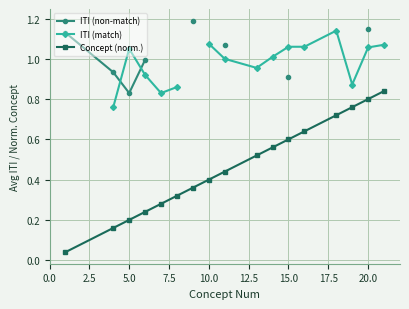

How many data points in ITI (match) are above 0?

15